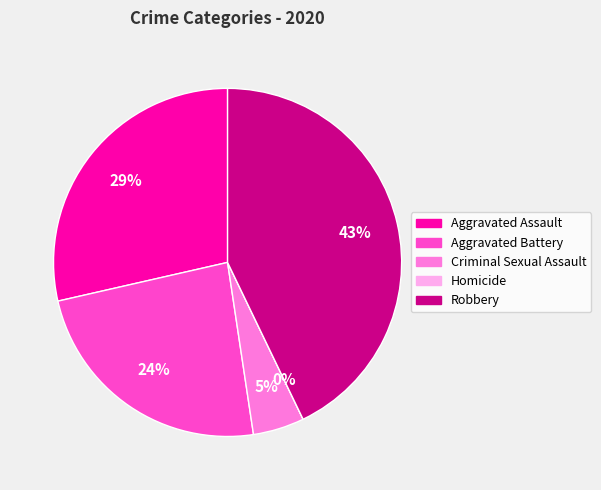

What portion of the pie excludes Homicide?

100.0%